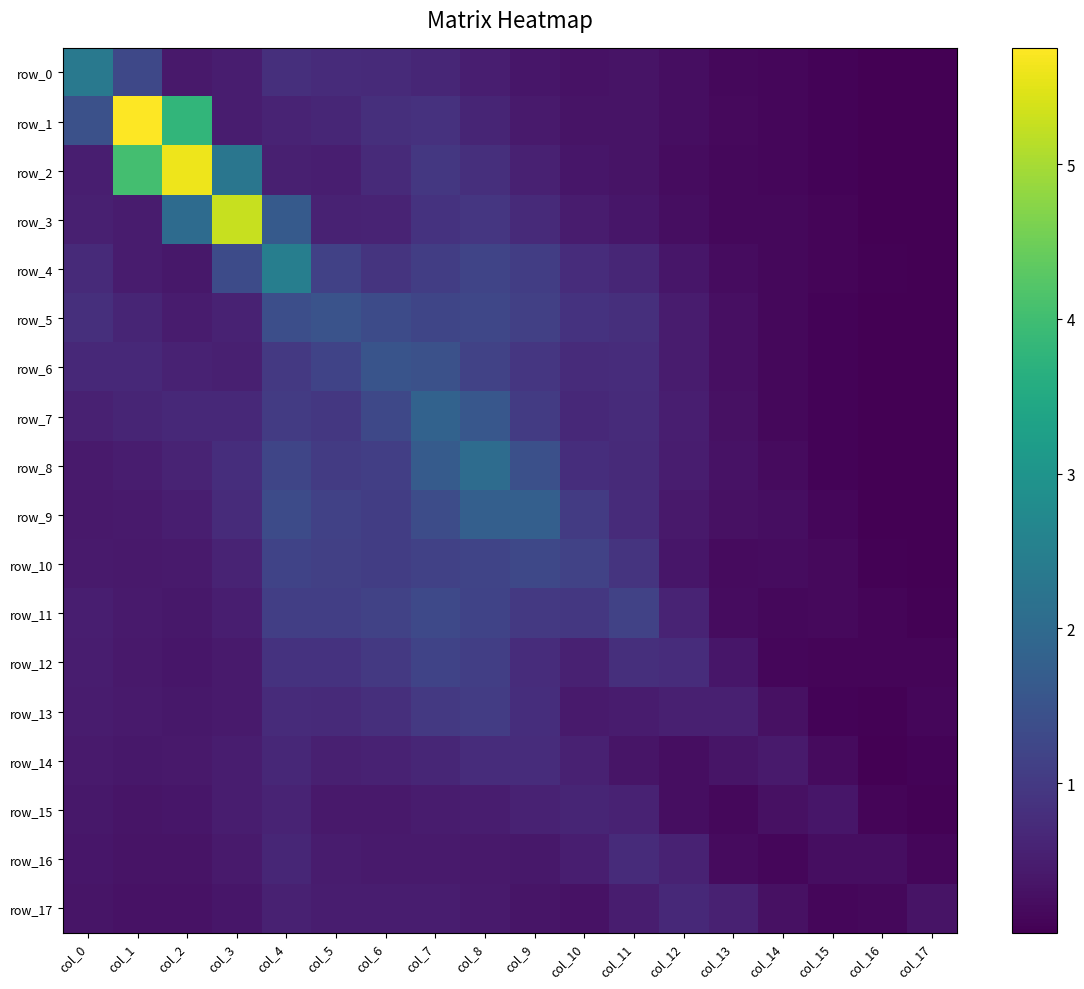

True or false: row_15 has a value of 0.6 at col_4.

True